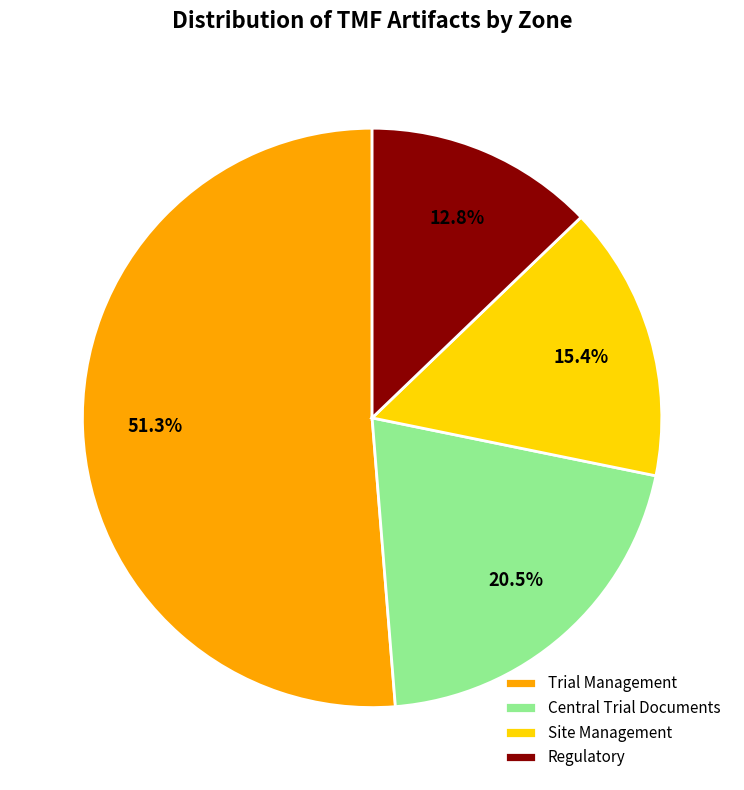

How many slices are in this pie chart?

4